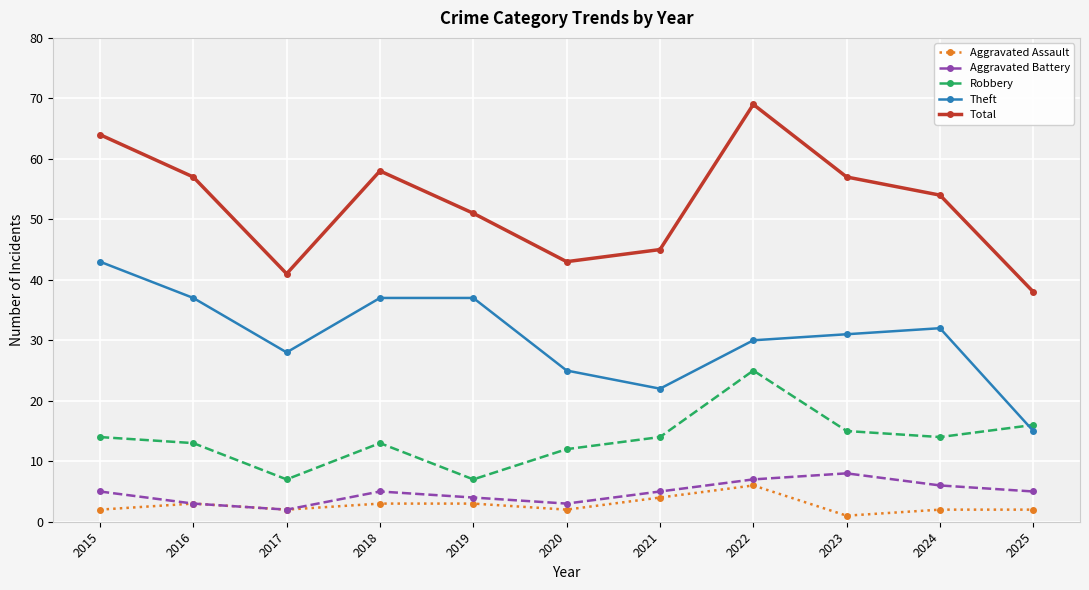

The Robbery series shows 10 at 2025. True or false?

False